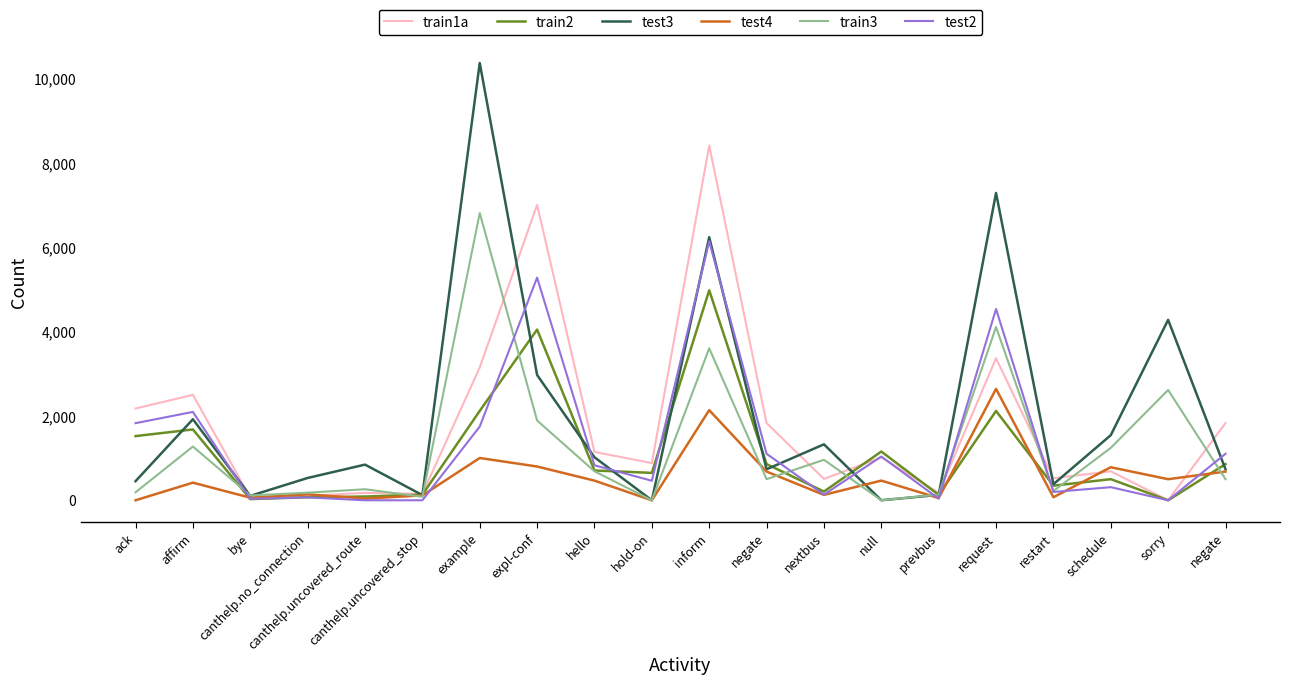

Reading left to right, transcribe all the data shown in this chart.

train1a: 2177	2500	64	107	176	150	3149	7006	1147	883	8412	1831	507	1016	177	3369	523	687	0	1831
train2: 1522	1680	28	72	89	134	2120	4049	707	650	4980	858	207	1156	128	2119	346	501	0	858
test3: 453	1922	105	529	846	123	10370	2972	1020	0	6240	735	1327	1	128	7289	381	1544	4279	735
test4: 0	418	61	141	40	115	1003	801	466	0	2138	681	128	467	53	2642	72	784	500	681
train3: 189	1275	115	180	262	83	6812	1892	688	0	3604	501	960	0	136	4109	218	1243	2616	501
test2: 1829	2096	35	69	0	0	1748	5281	830	463	6141	1103	134	1038	38	4537	197	311	0	1103